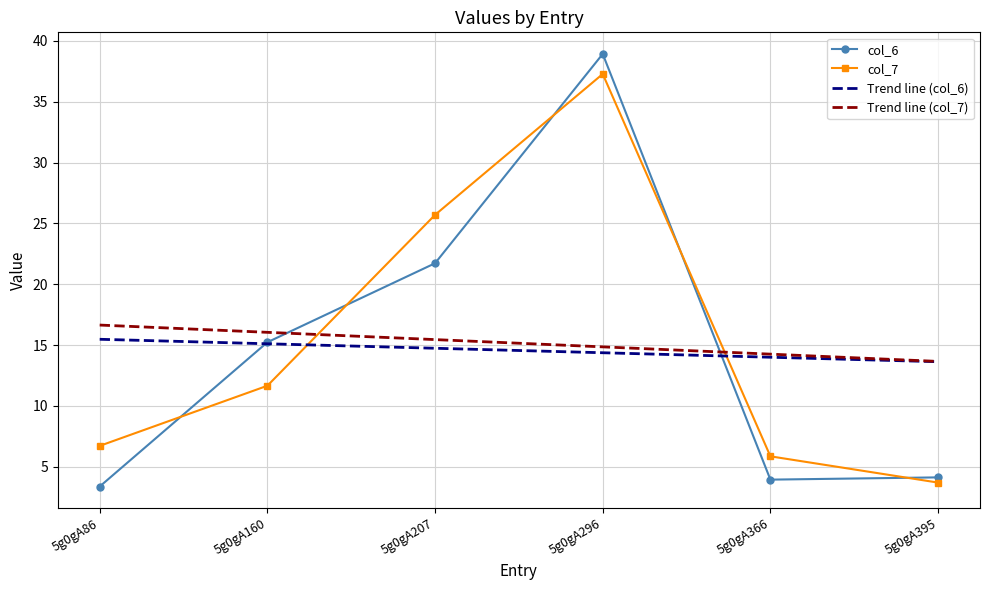

True or false: Trend line (col_6) and col_6 cross at least once.

True